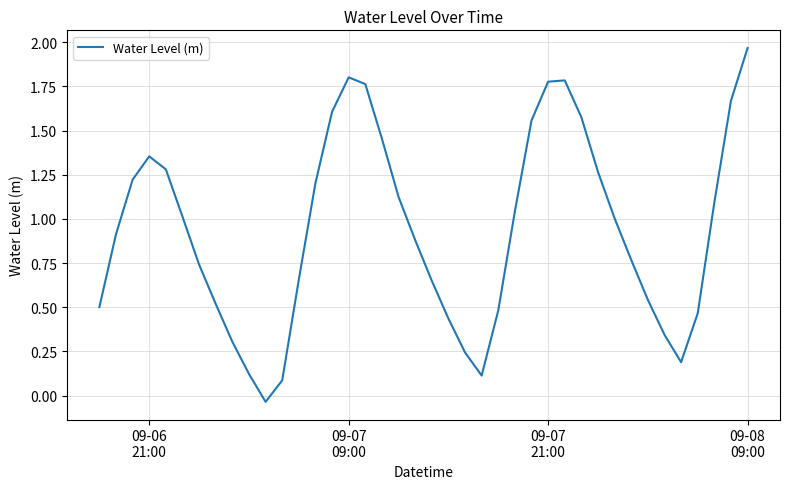

What is the maximum value shown in the chart?

2.0